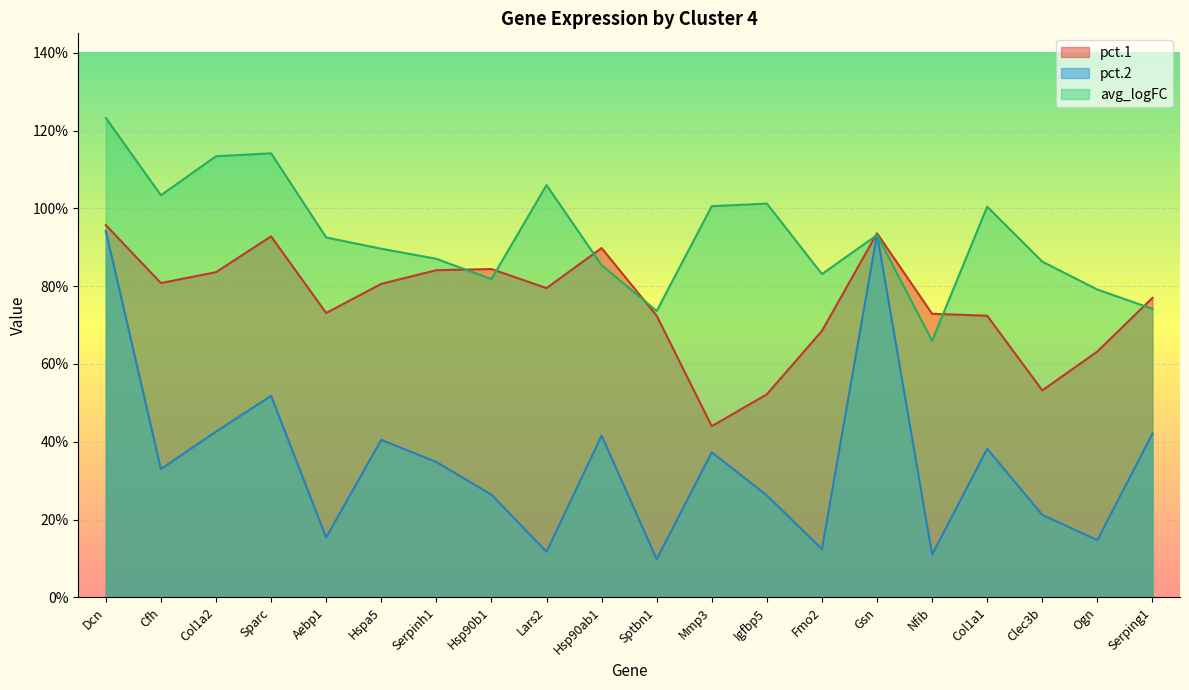

Which category has the highest value across all series?

Dcn